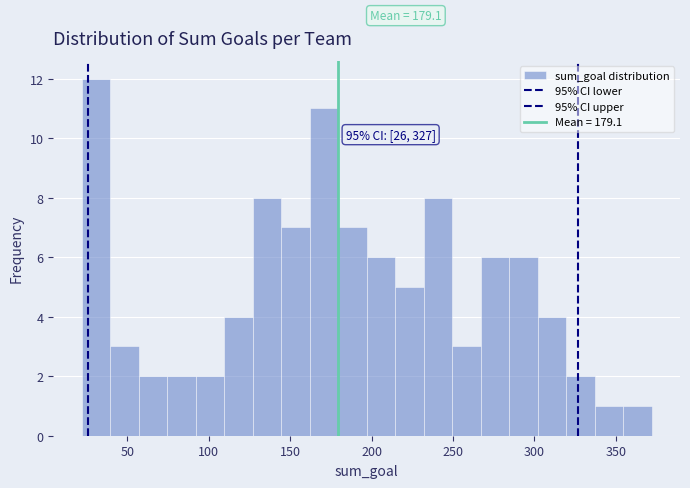

Read against the x-axis, roughly where is the centre of the tallest bar?

30